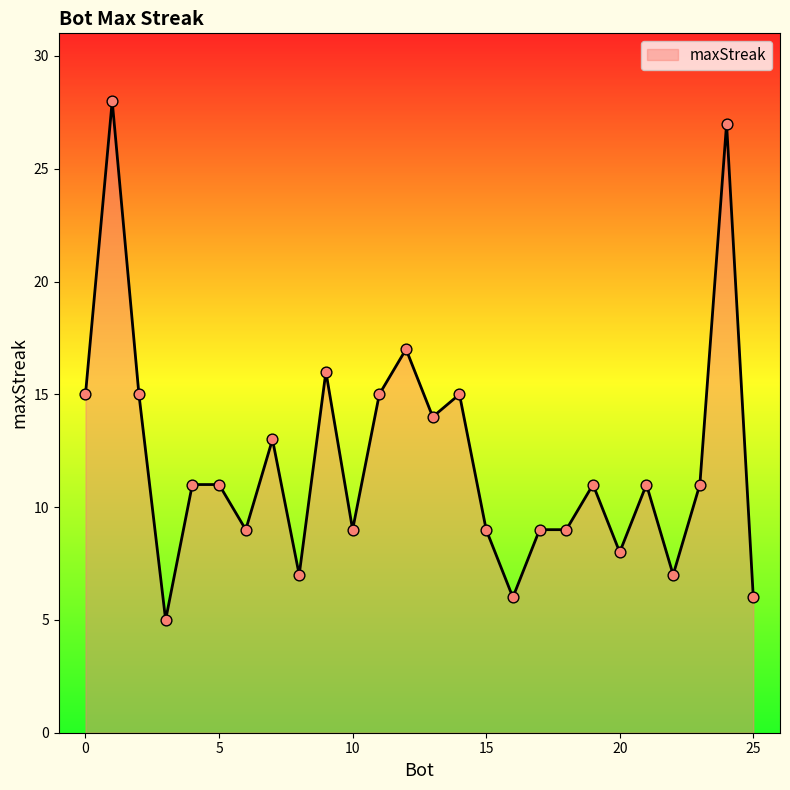

What is the minimum value shown in the chart?

5